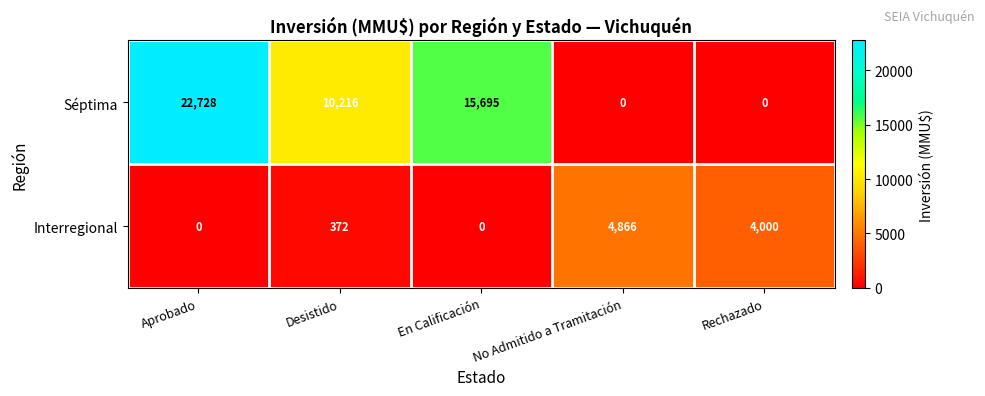

Which series has the largest total across all categories?

Séptima